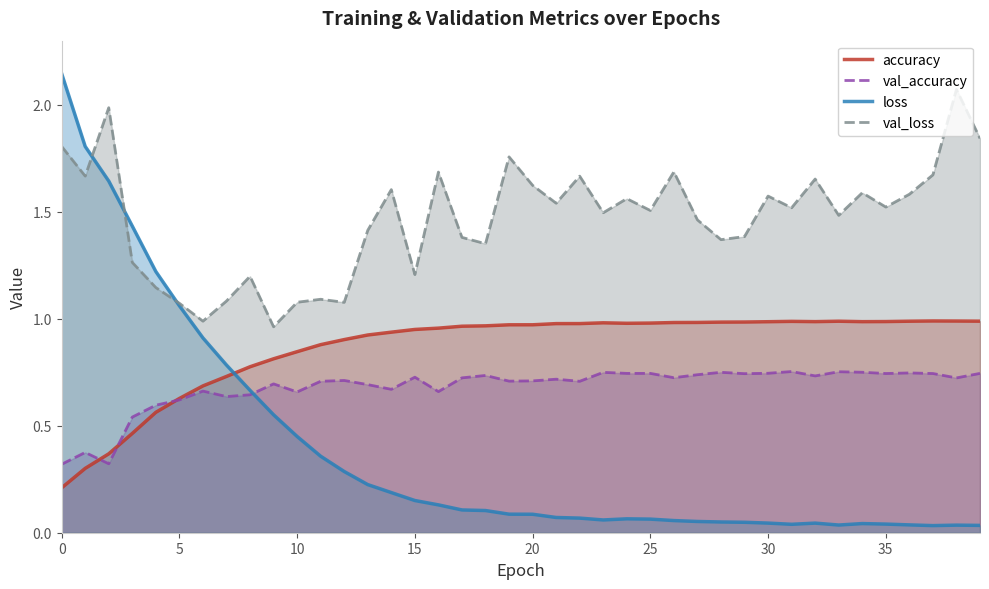

What is the difference between the maximum and second lowest values in the loss series?

2.1